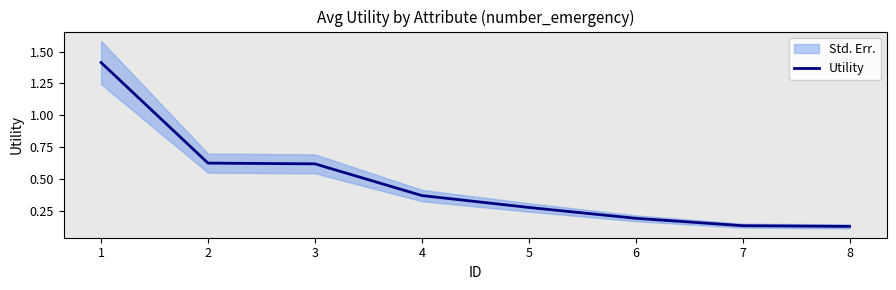

The Utility series shows 0.2 at 4. True or false?

False